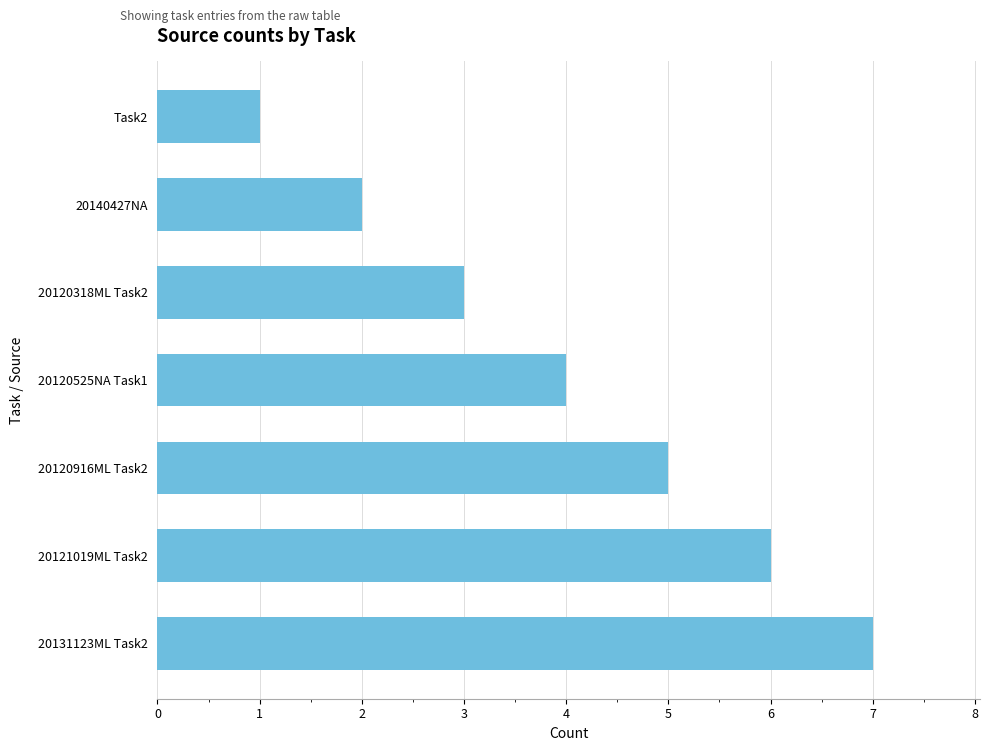

How many values are between 2 and 6?

5